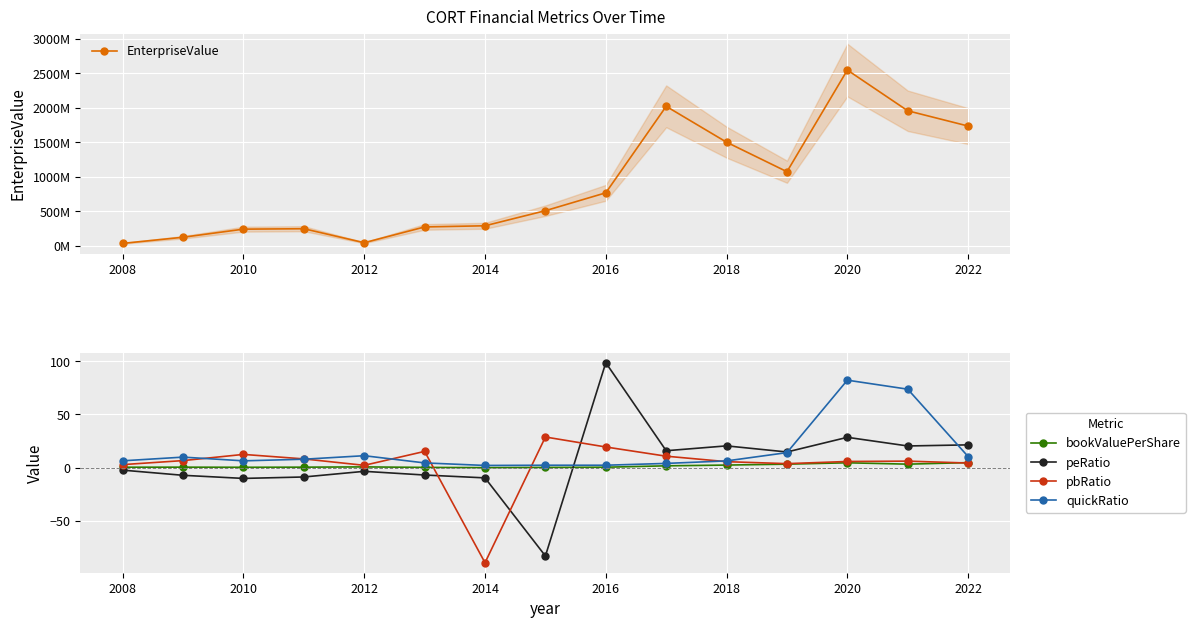

The bookValuePerShare series shows 0.7 at 2012. True or false?

True